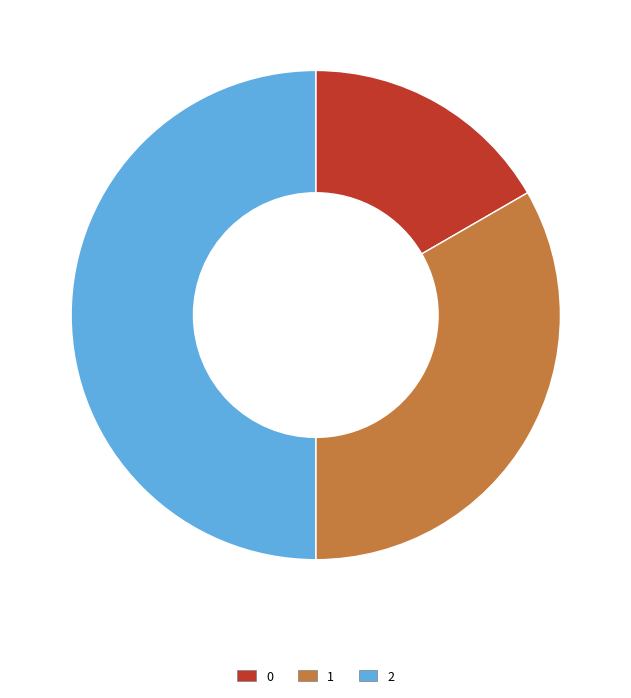

Combined, do 2 and 0 account for over 50%?

Yes